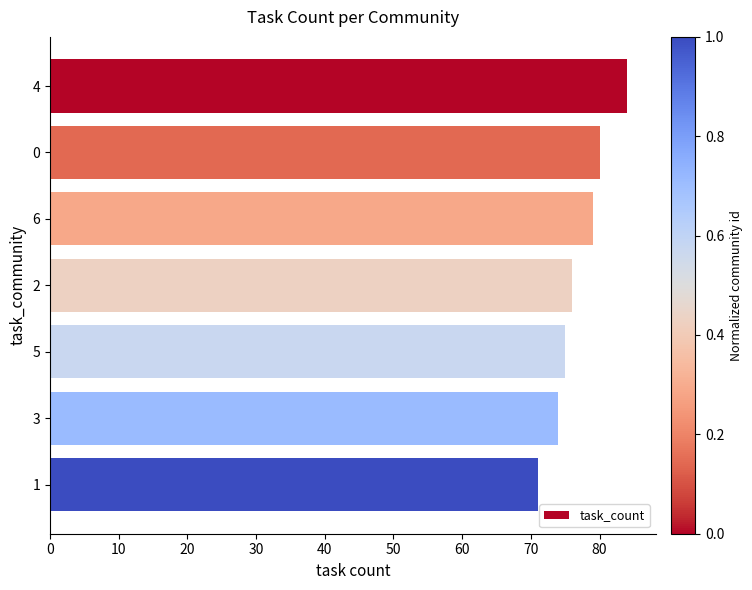

Are the bars grouped side by side (vs. stacked)?

No